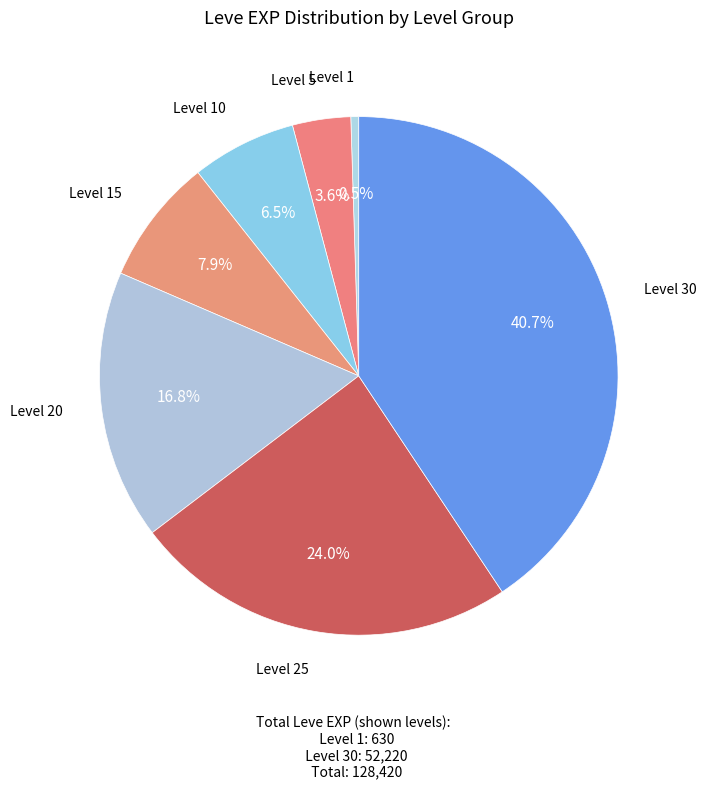

How many slices are in this pie chart?

7